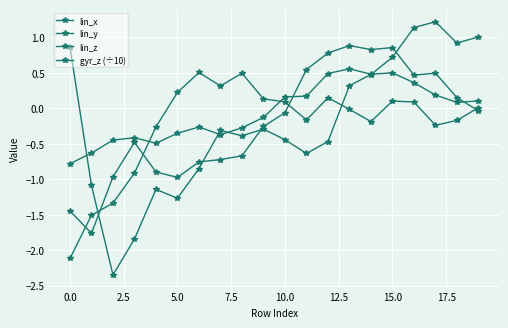

How many lines are shown in the chart?

4